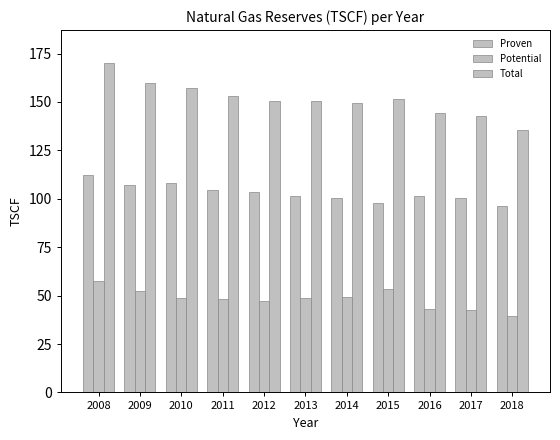

Is it true that Potential equals 48.2 at 2011?

True